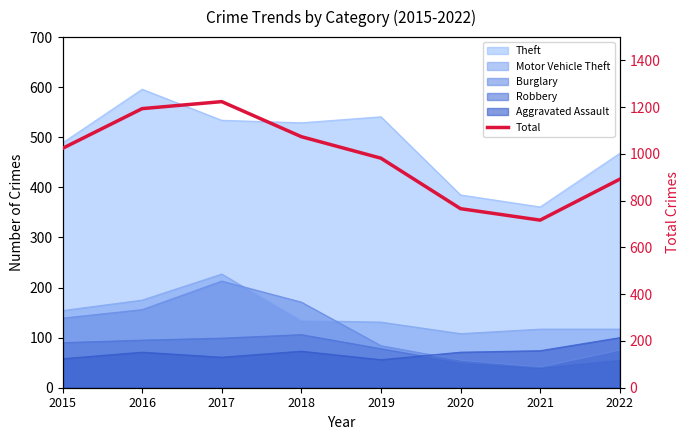

Is it true that the value at 2020 is 1363?

False